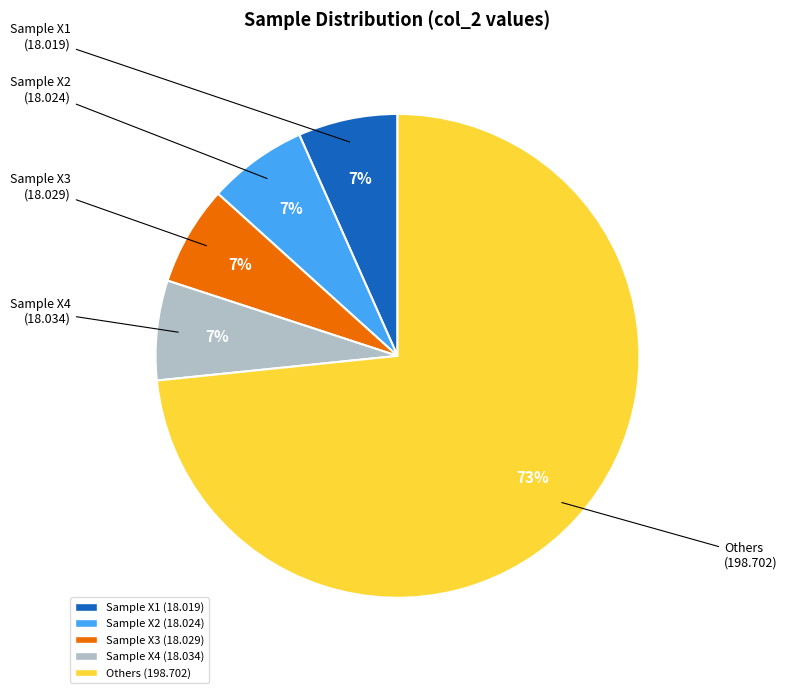

Is there any slice that represents more than half of the pie?

Yes